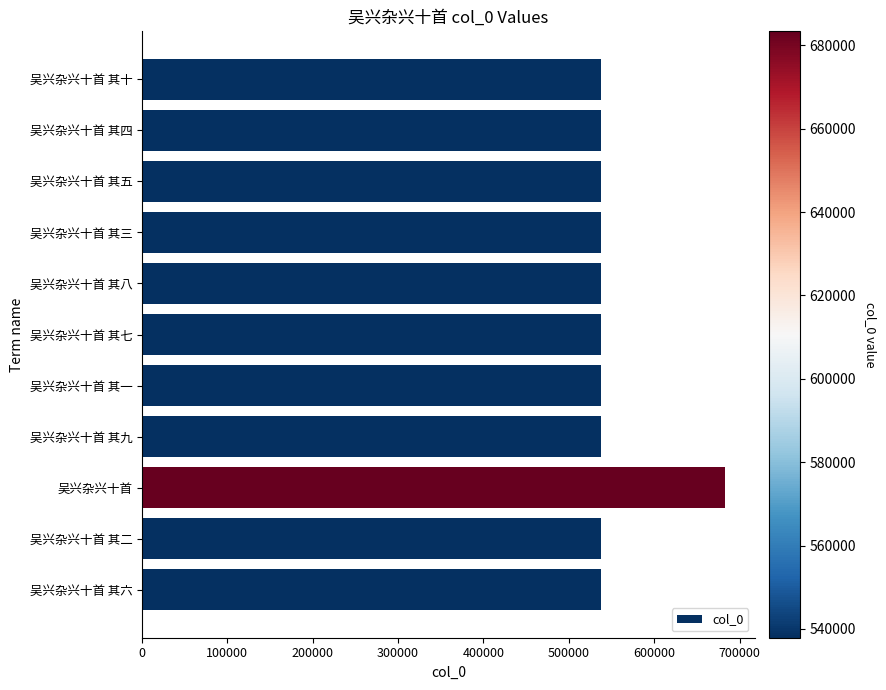

What is the label of the 11th bar from the top?

吴兴杂兴十首 其六